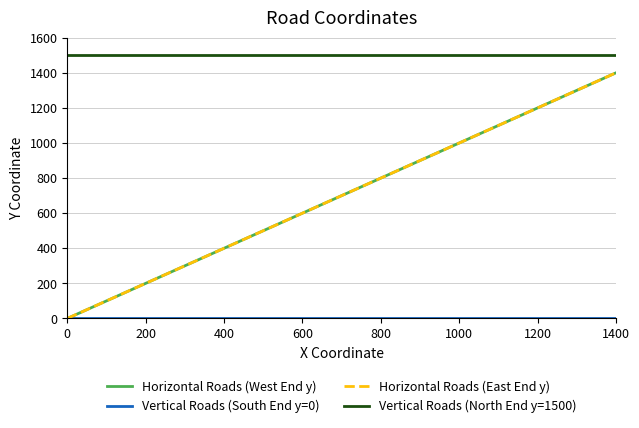

What is the label of the 2nd point from the left?

200